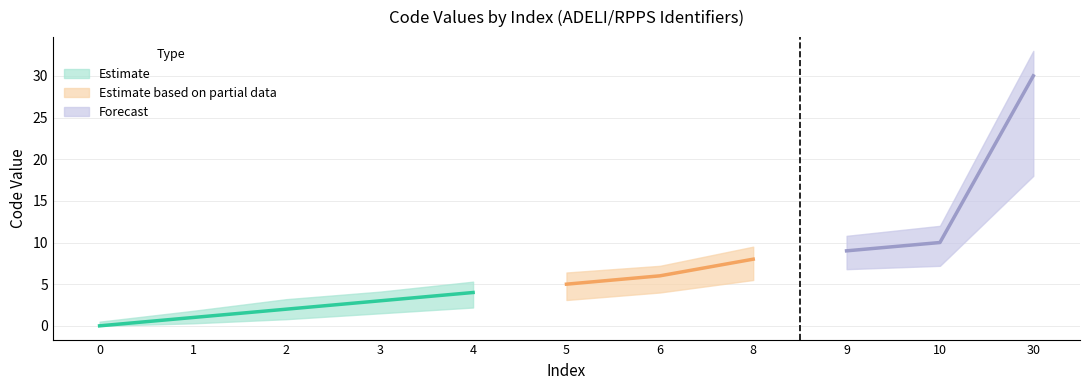

The Code_upper series shows 12.0 at 10. True or false?

True